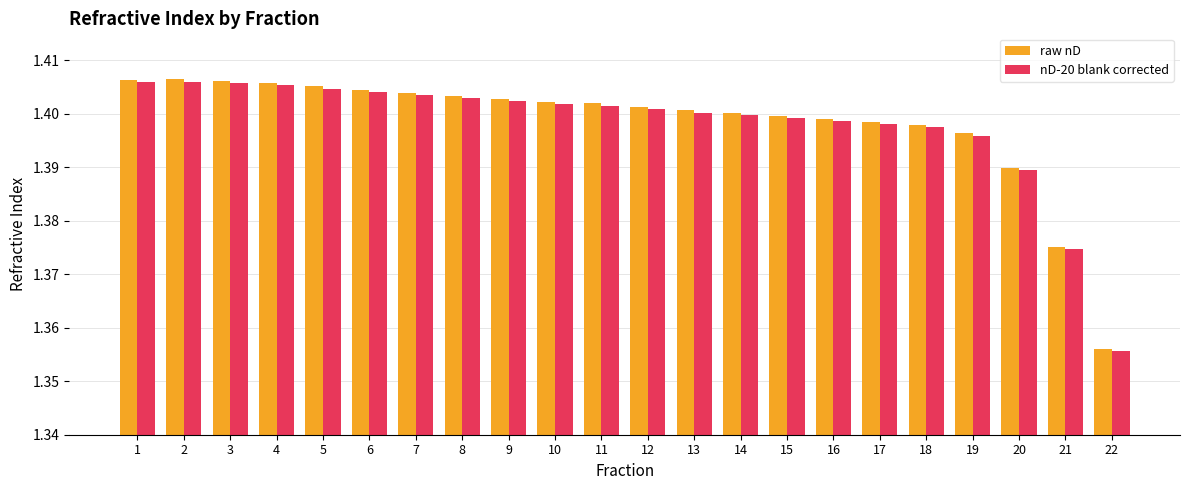

What is the total value across all series at 16?

2.8